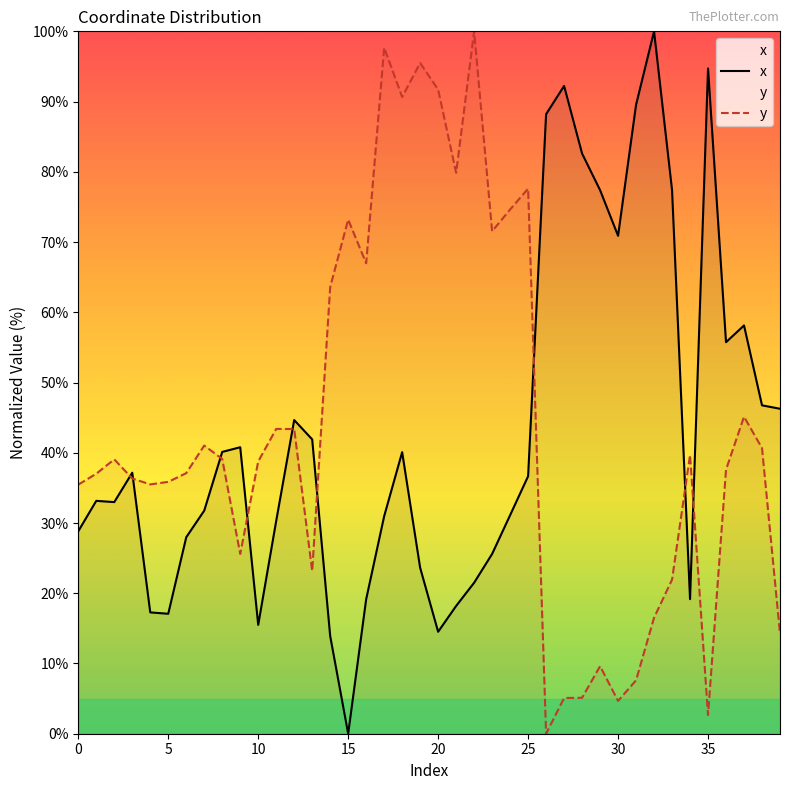

Is it true that x equals 120.7 at 26?

False